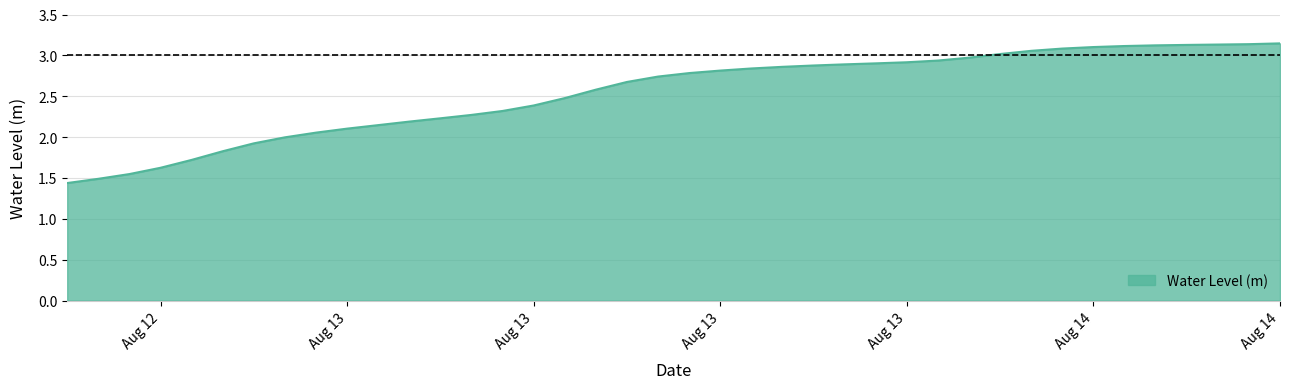

What is the difference between the maximum and minimum values?

1.7